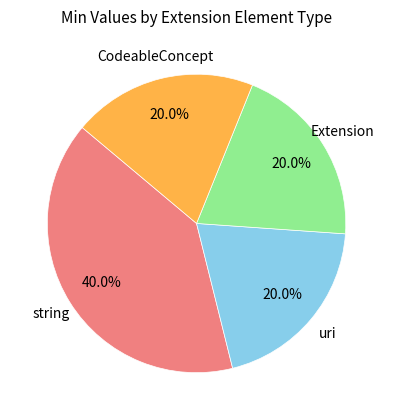

Does any single category account for the majority?

No